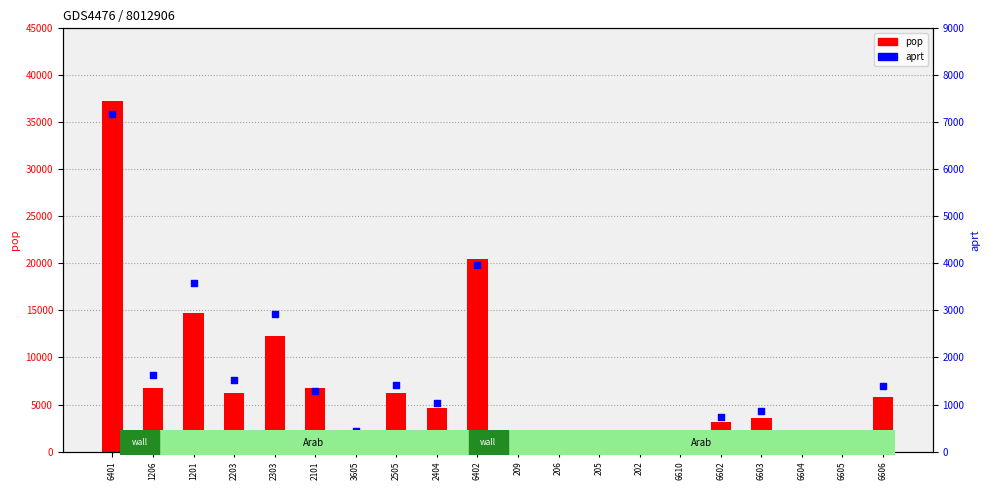

Which series contains the lowest Y value?

aprt